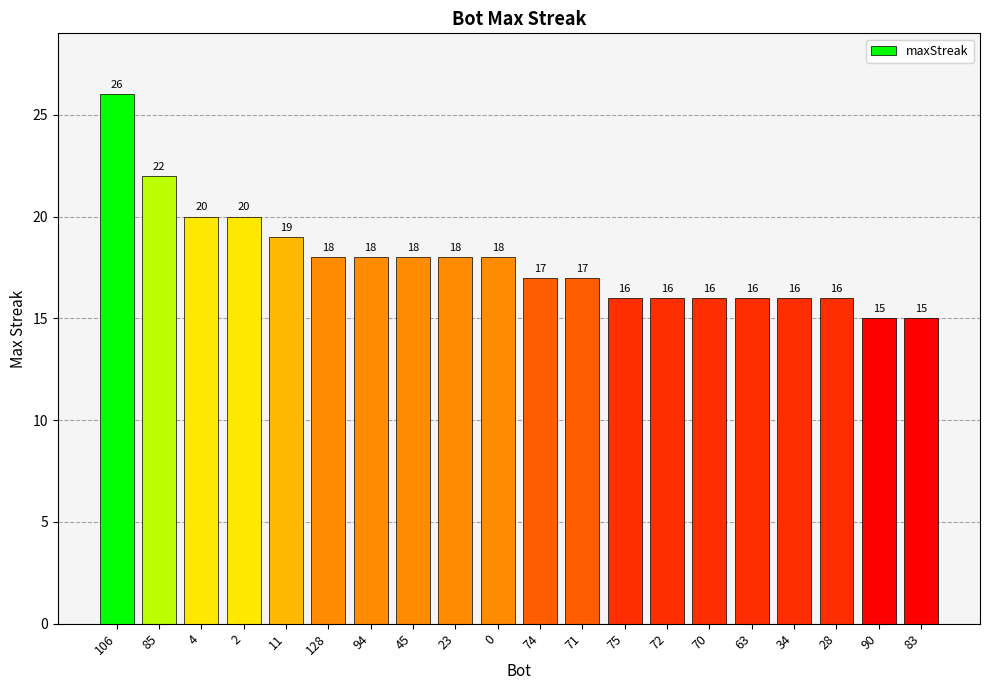

At which label does the data first exceed 18?

106